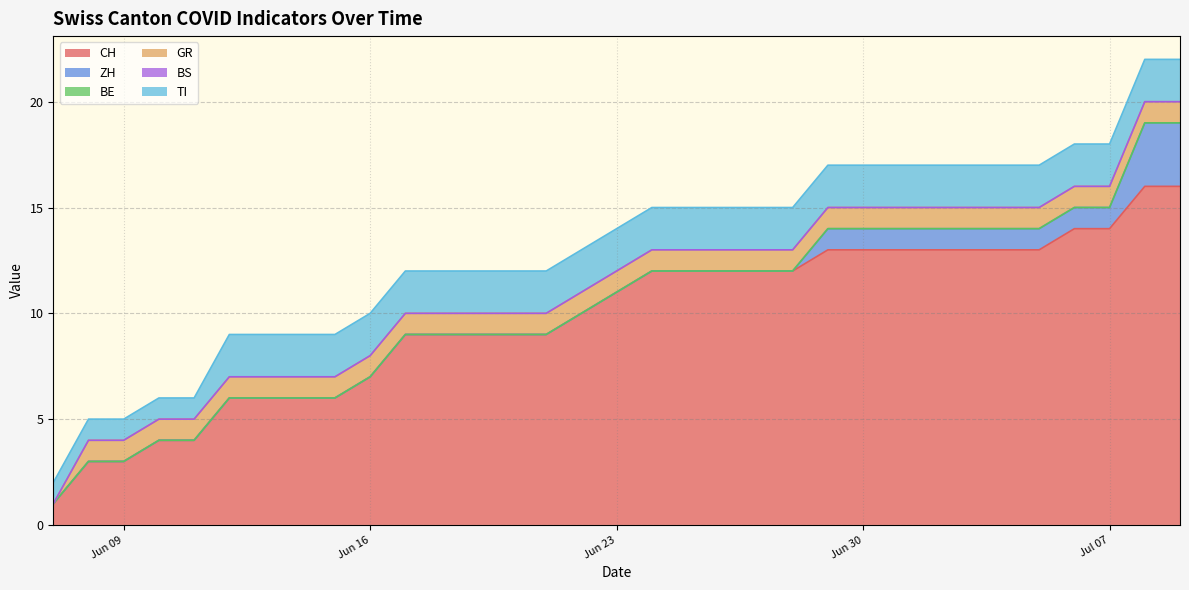

What position from the left is 2020-06-21?

15